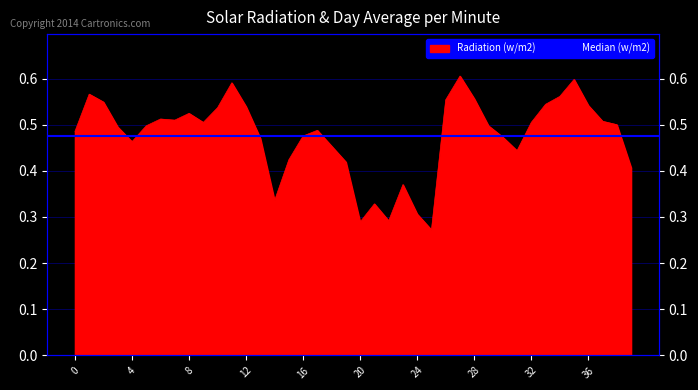

What is the difference between the maximum and minimum values?

0.3